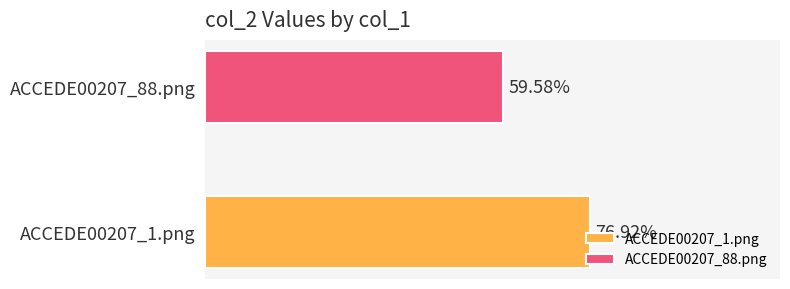

What is the minimum value shown in the chart?

0.6